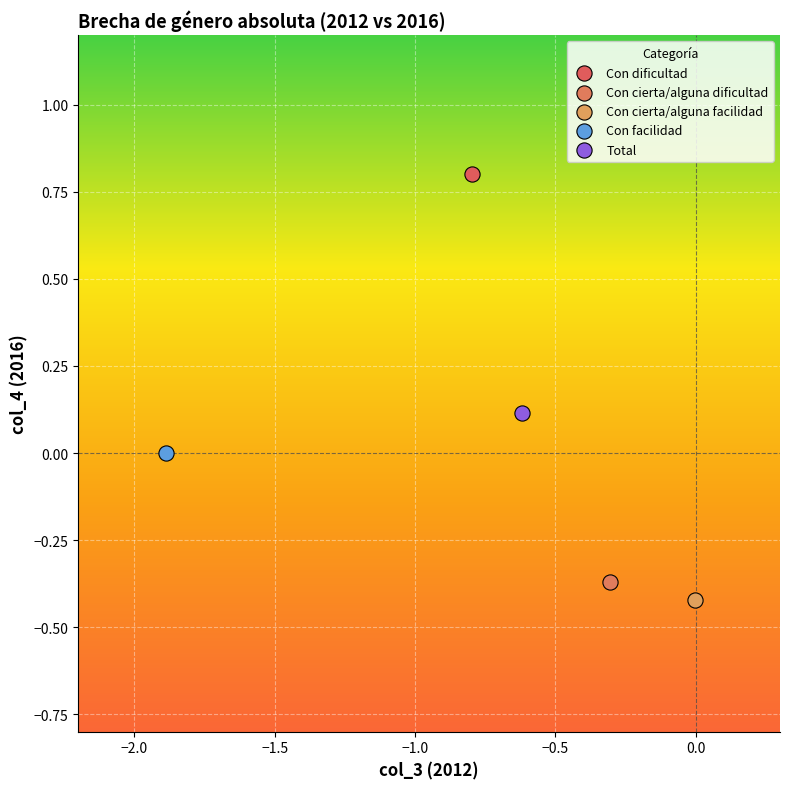

Which series reaches the minimum Y coordinate?

Con cierta/alguna facilidad